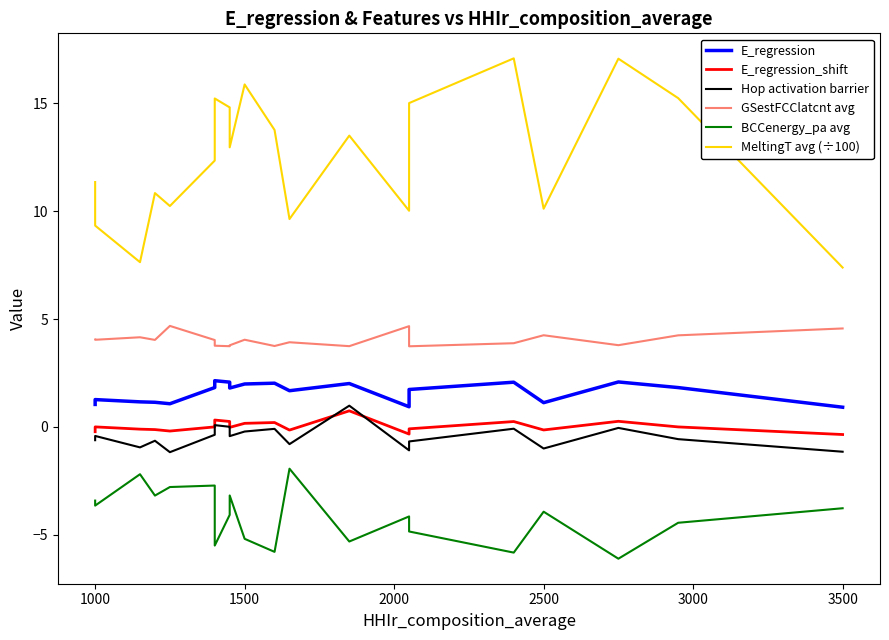

Count the number of categories in the chart.

20